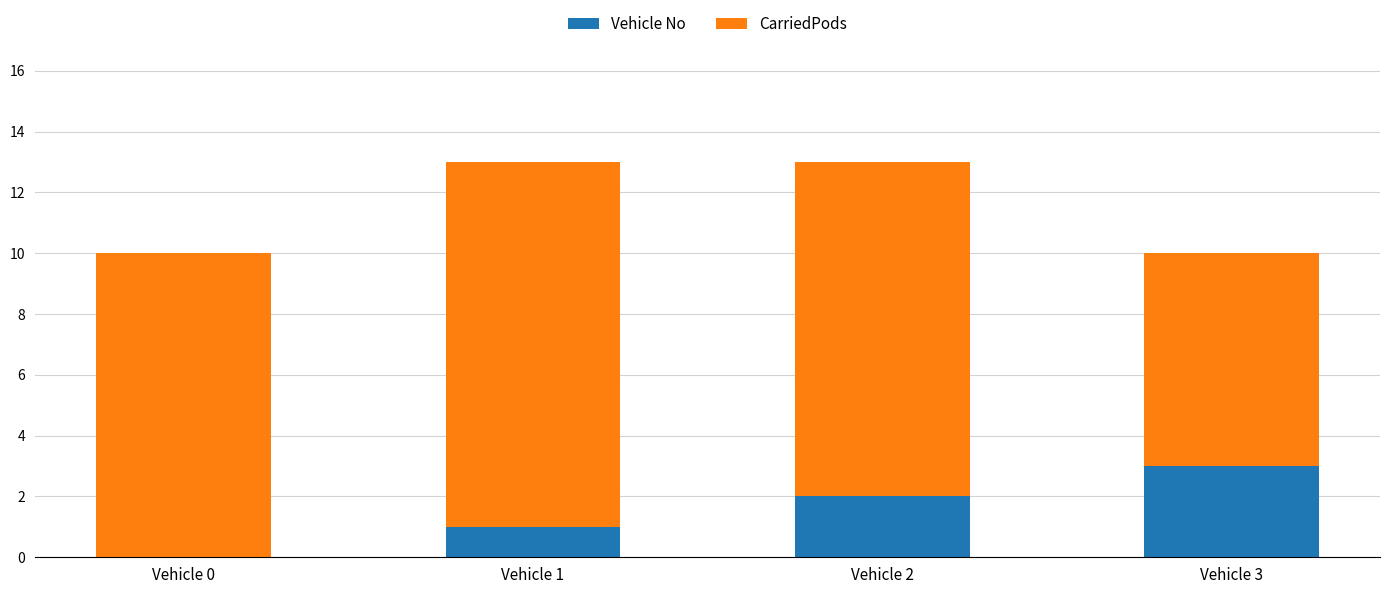

At which label does Vehicle No reach its peak?

Vehicle 3